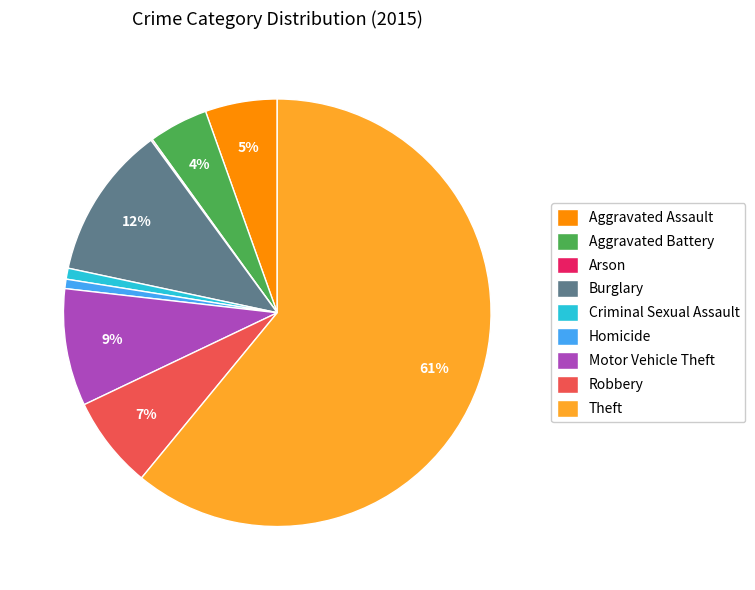

Is the sum of Homicide and Theft greater than half?

Yes